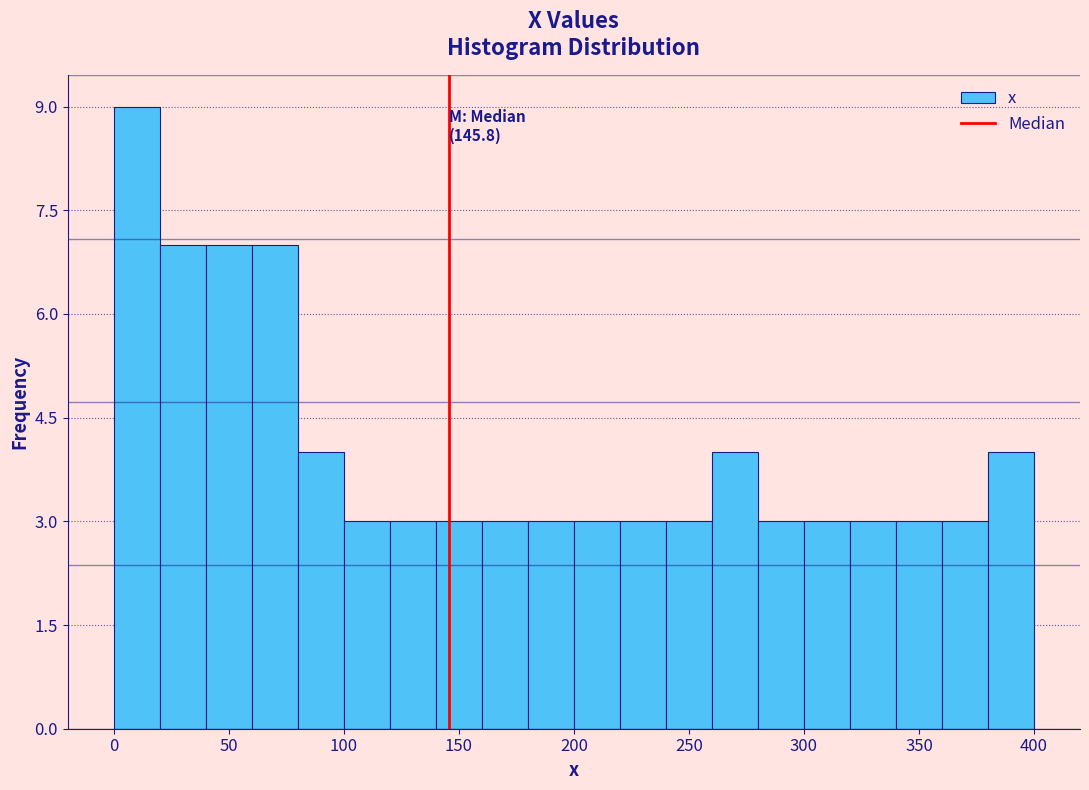

Which range on the x-axis has the tallest bar?

0 to 20